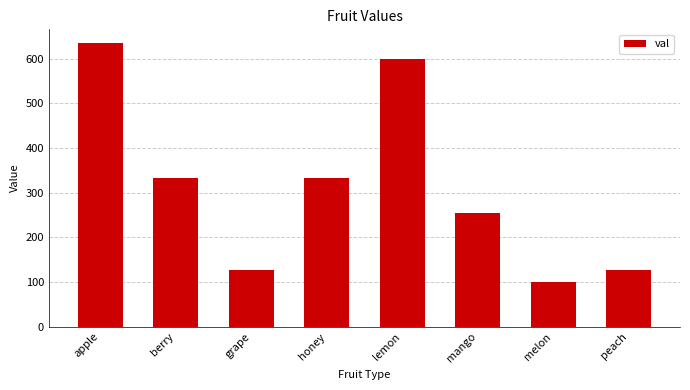

How many bars are there in total?

8